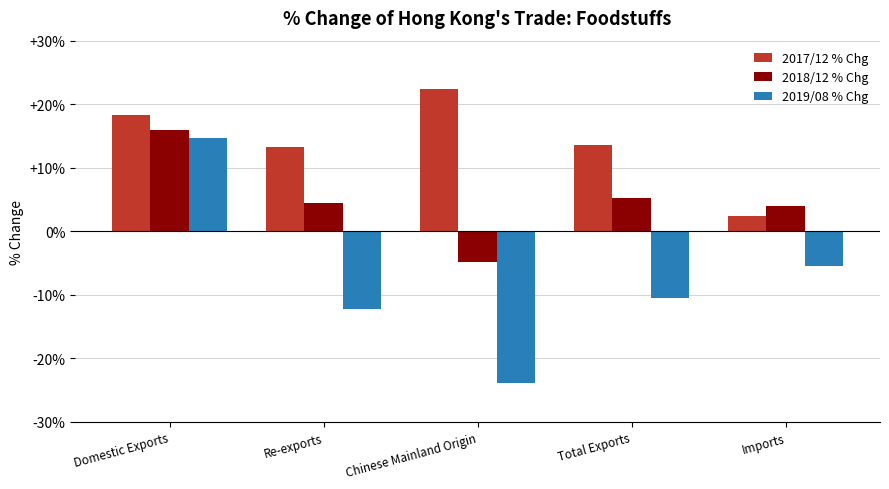

What is the total value across all series at Imports?

0.9